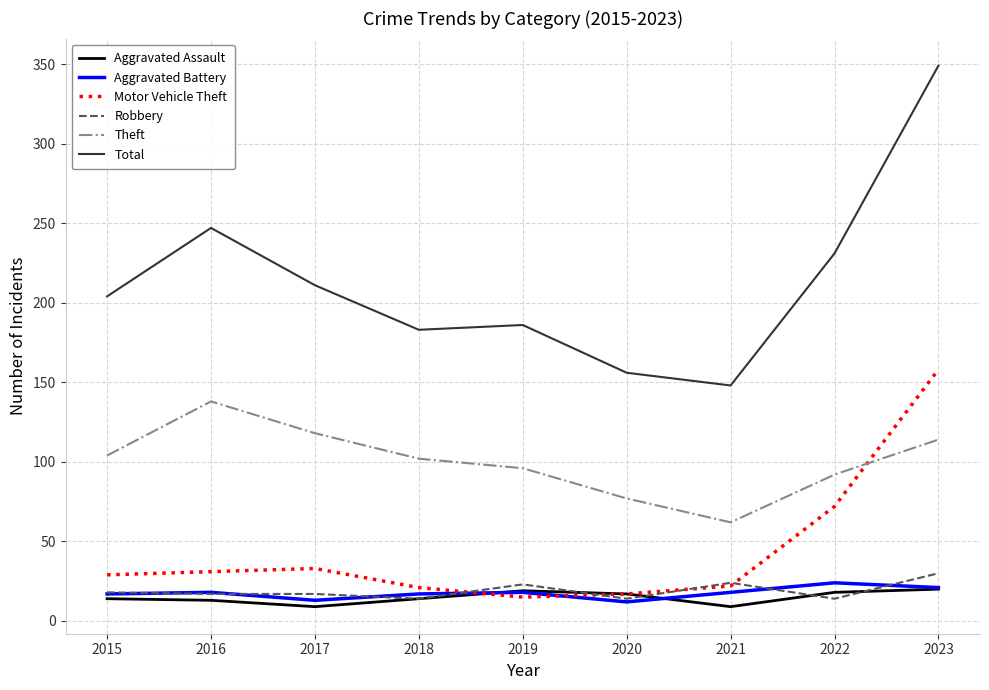

What is the average value of the Aggravated Assault series?

15